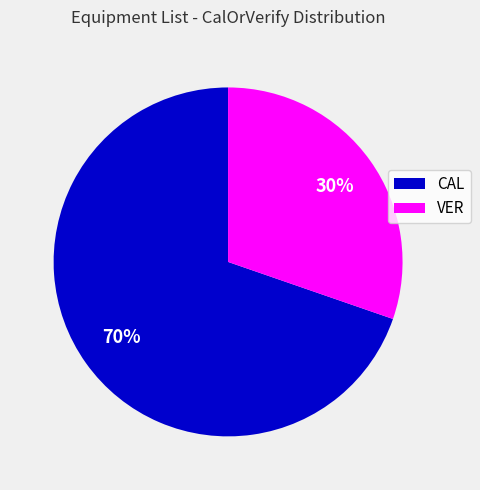

What is the ratio of the value at CAL to the value at VER?

2.3